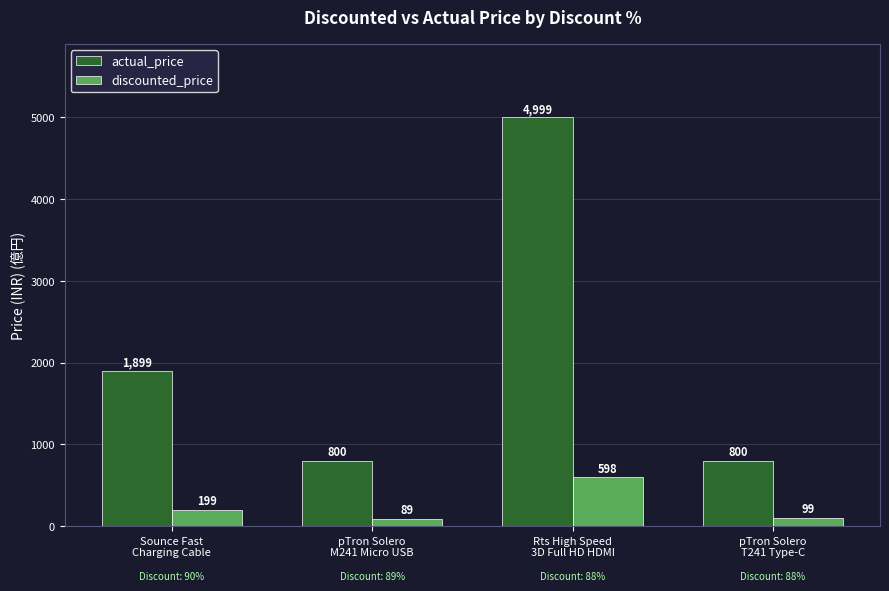

Which category has the lowest value across all series?

pTron Solero
M241 Micro USB